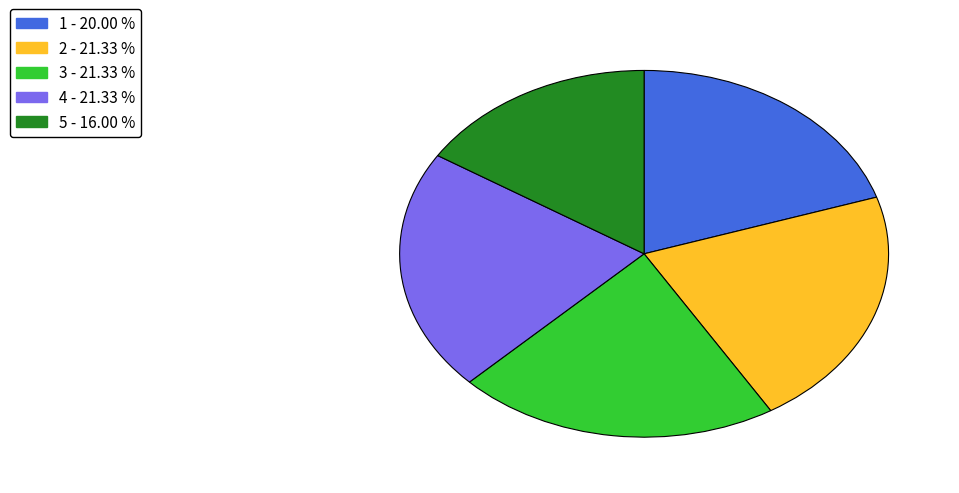

What is the ratio of the value at 3 to the value at 4?

1.0